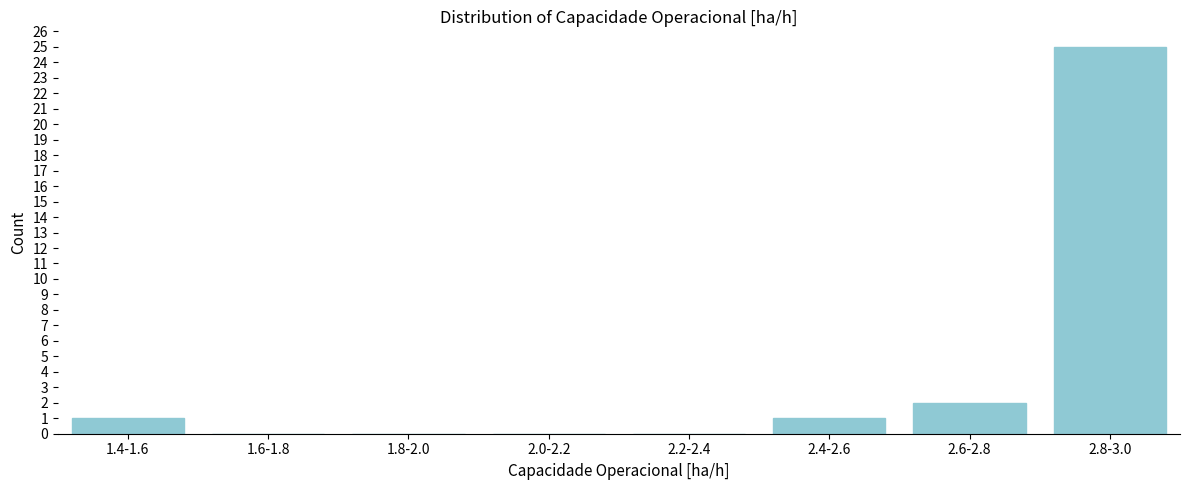

Reading left to right, what are all the values shown in this chart?

1.4-1.6=1	1.6-1.8=0	1.8-2.0=0	2.0-2.2=0	2.2-2.4=0	2.4-2.6=1	2.6-2.8=2	2.8-3.0=25